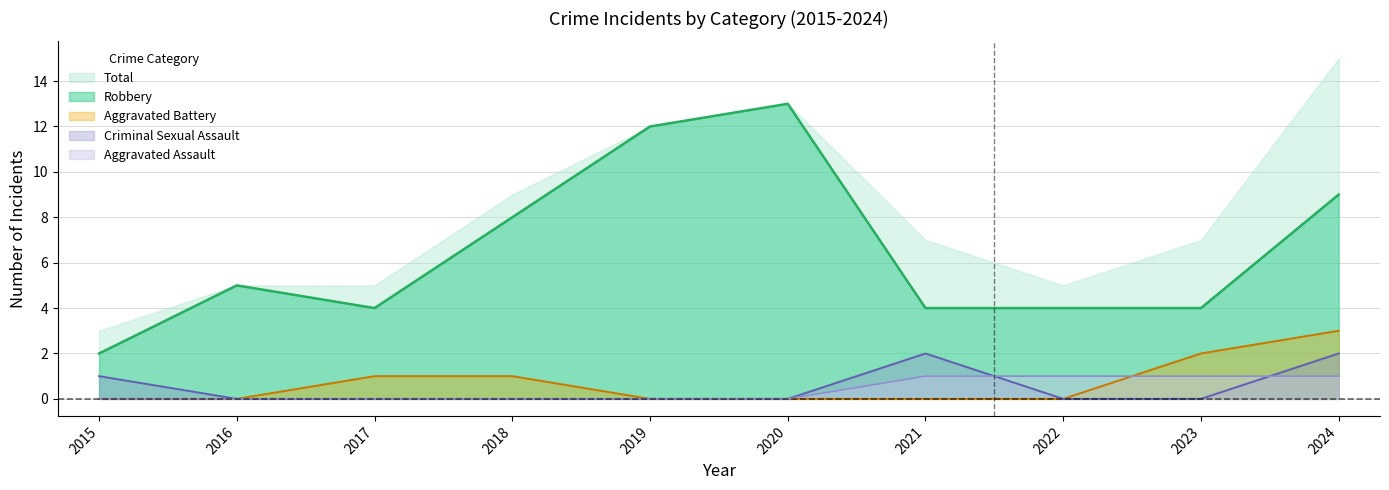

At which label does Aggravated Battery reach its peak?

2024